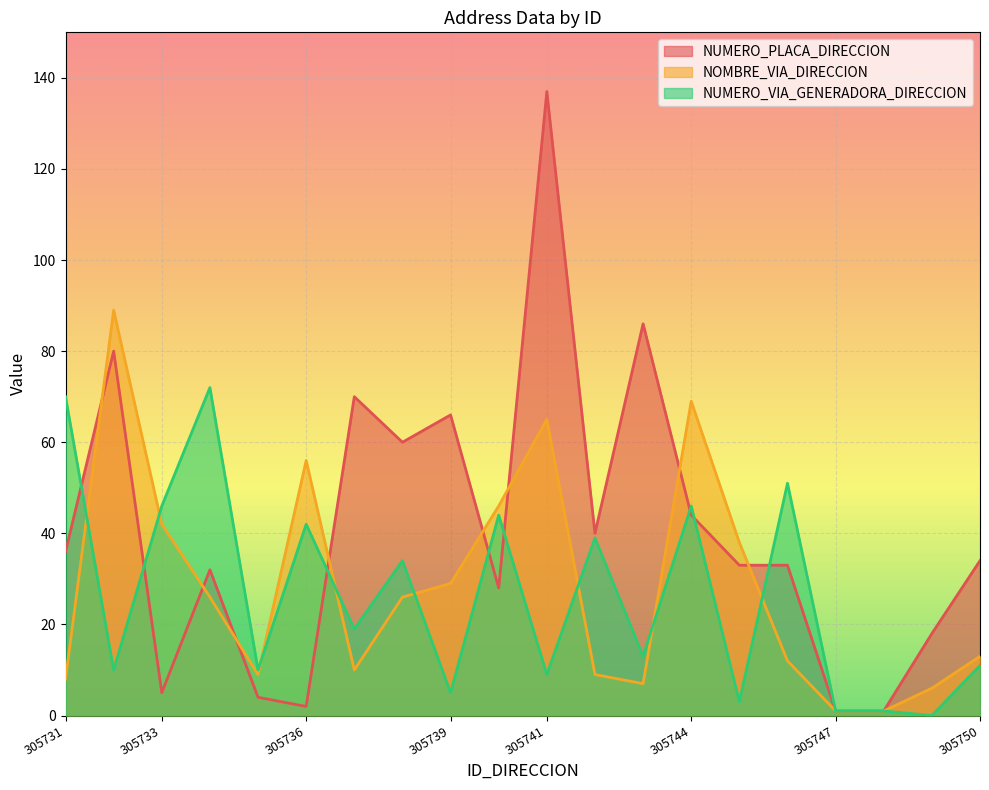

Which series has the largest range (max minus min)?

NUMERO_PLACA_DIRECCION